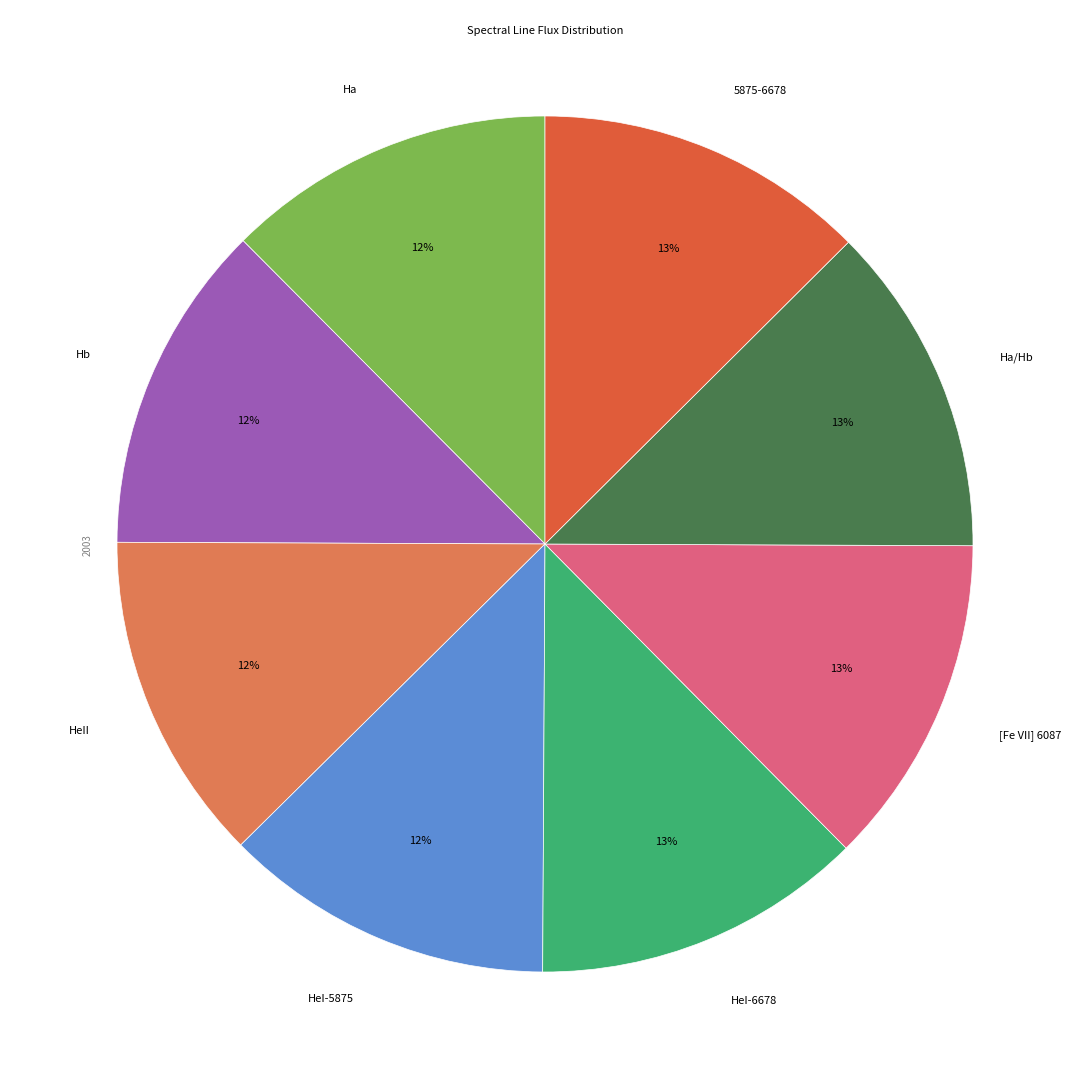

What percentage is the HeI-5875 slice, to the nearest percent?

12%